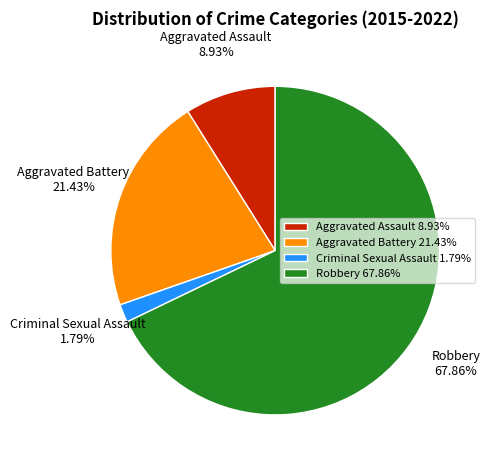

Is there a majority slice in this chart?

Yes